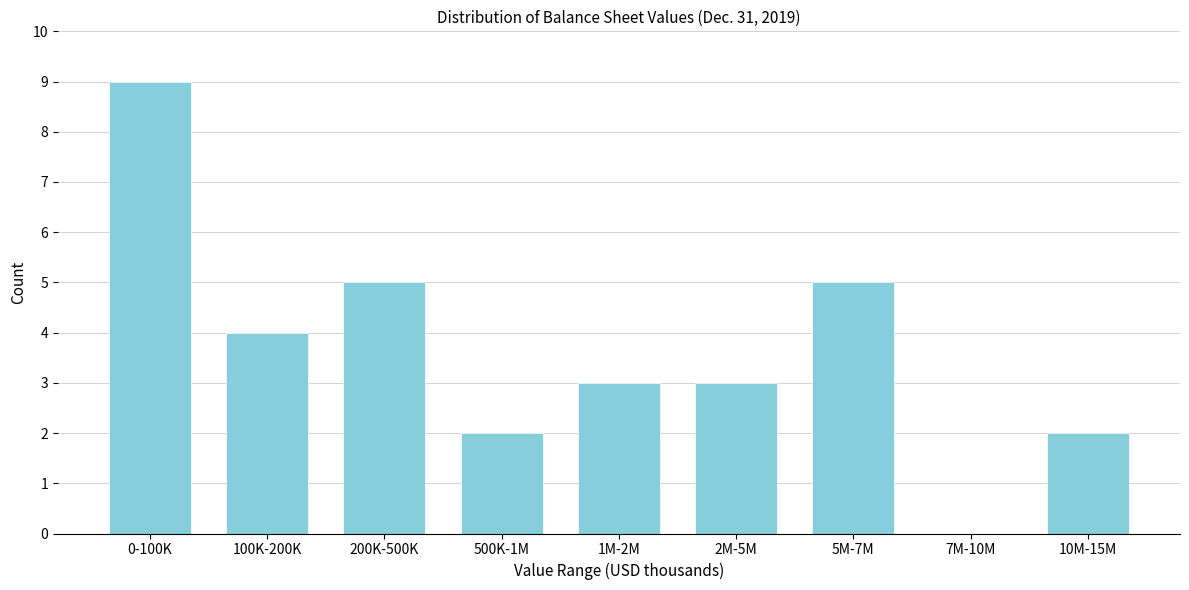

Reading left to right, extract all data points from this chart.

0-100K=9	100K-200K=4	200K-500K=5	500K-1M=2	1M-2M=3	2M-5M=3	5M-7M=5	7M-10M=0	10M-15M=2